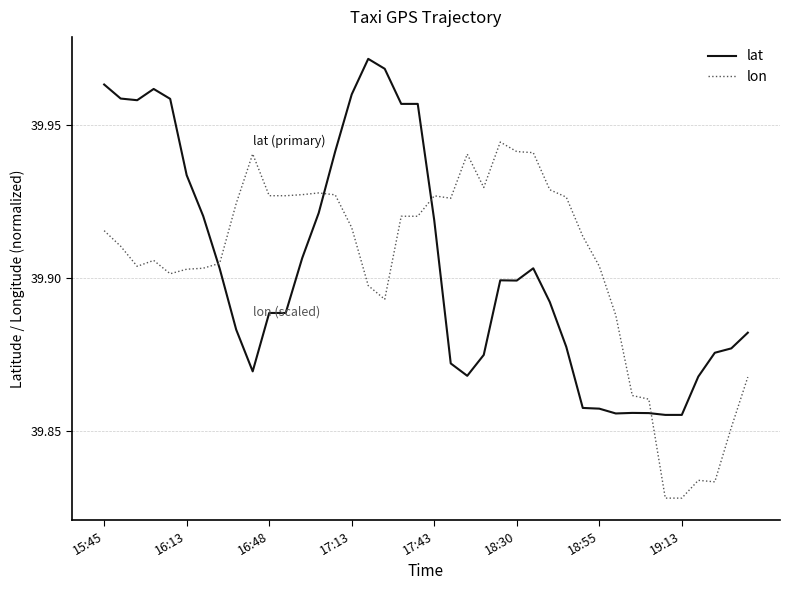

How many times do lat and lon cross each other?

4